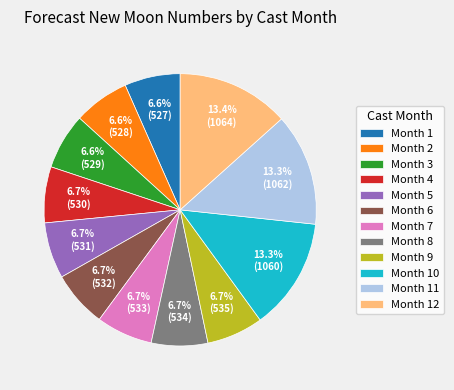

How many slices are in this pie chart?

12